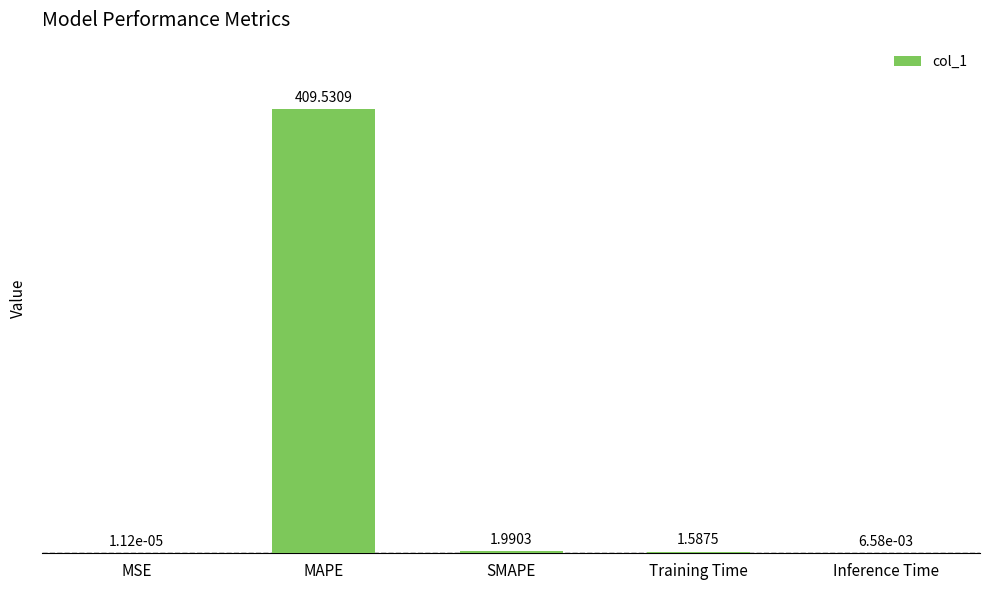

Where is the data nearest to the value 204?

SMAPE